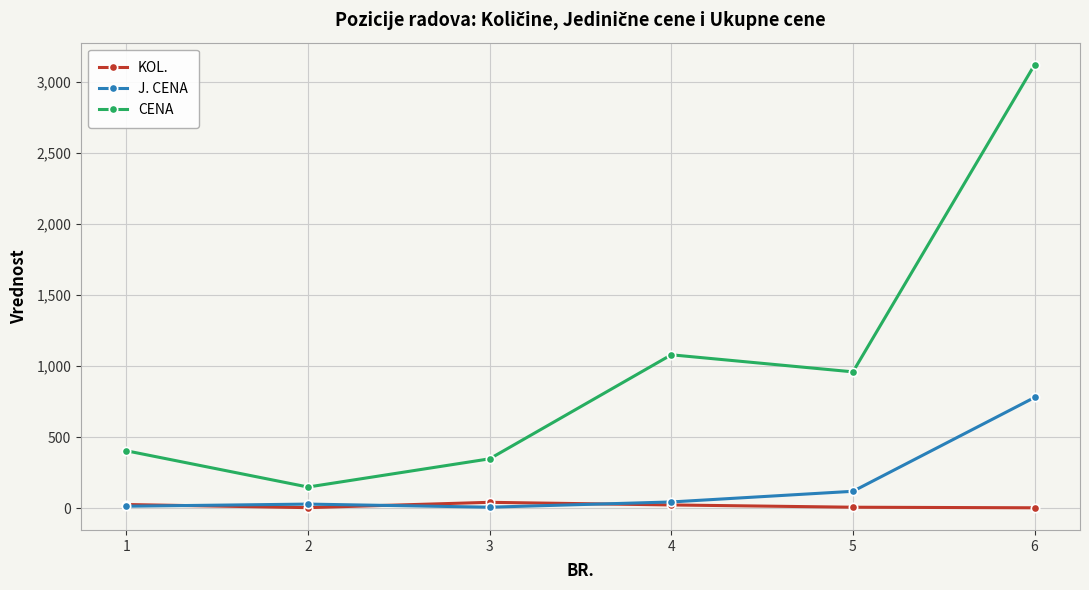

What is the sum of the CENA values at 2 and 4?

1230.0